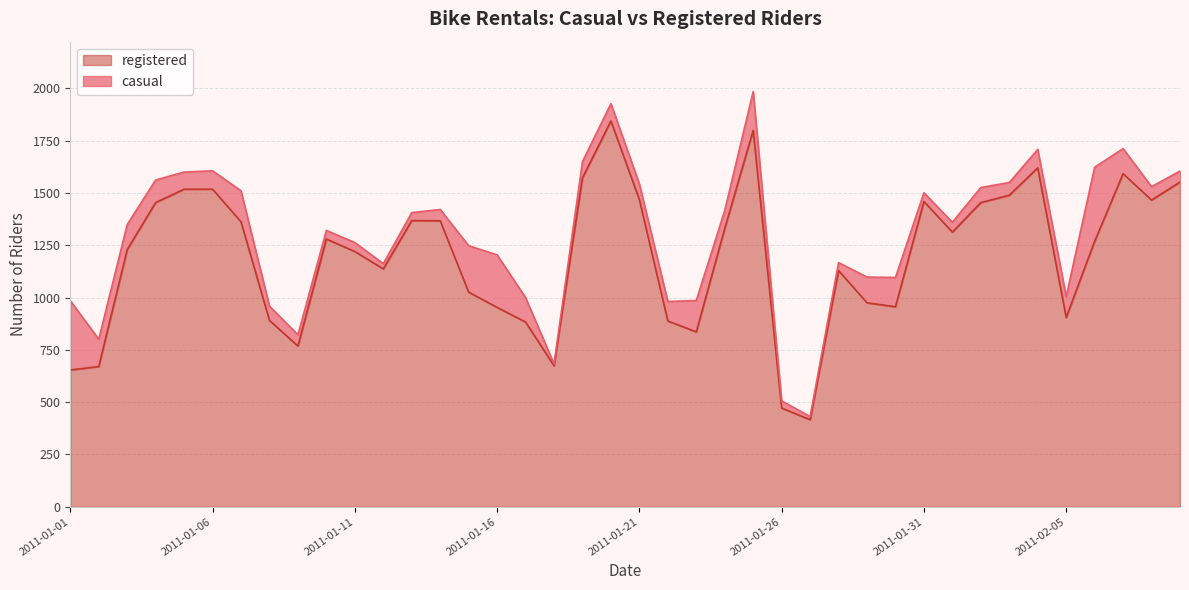

How many points are higher than both their immediate neighbors (excluding endpoints)?

8